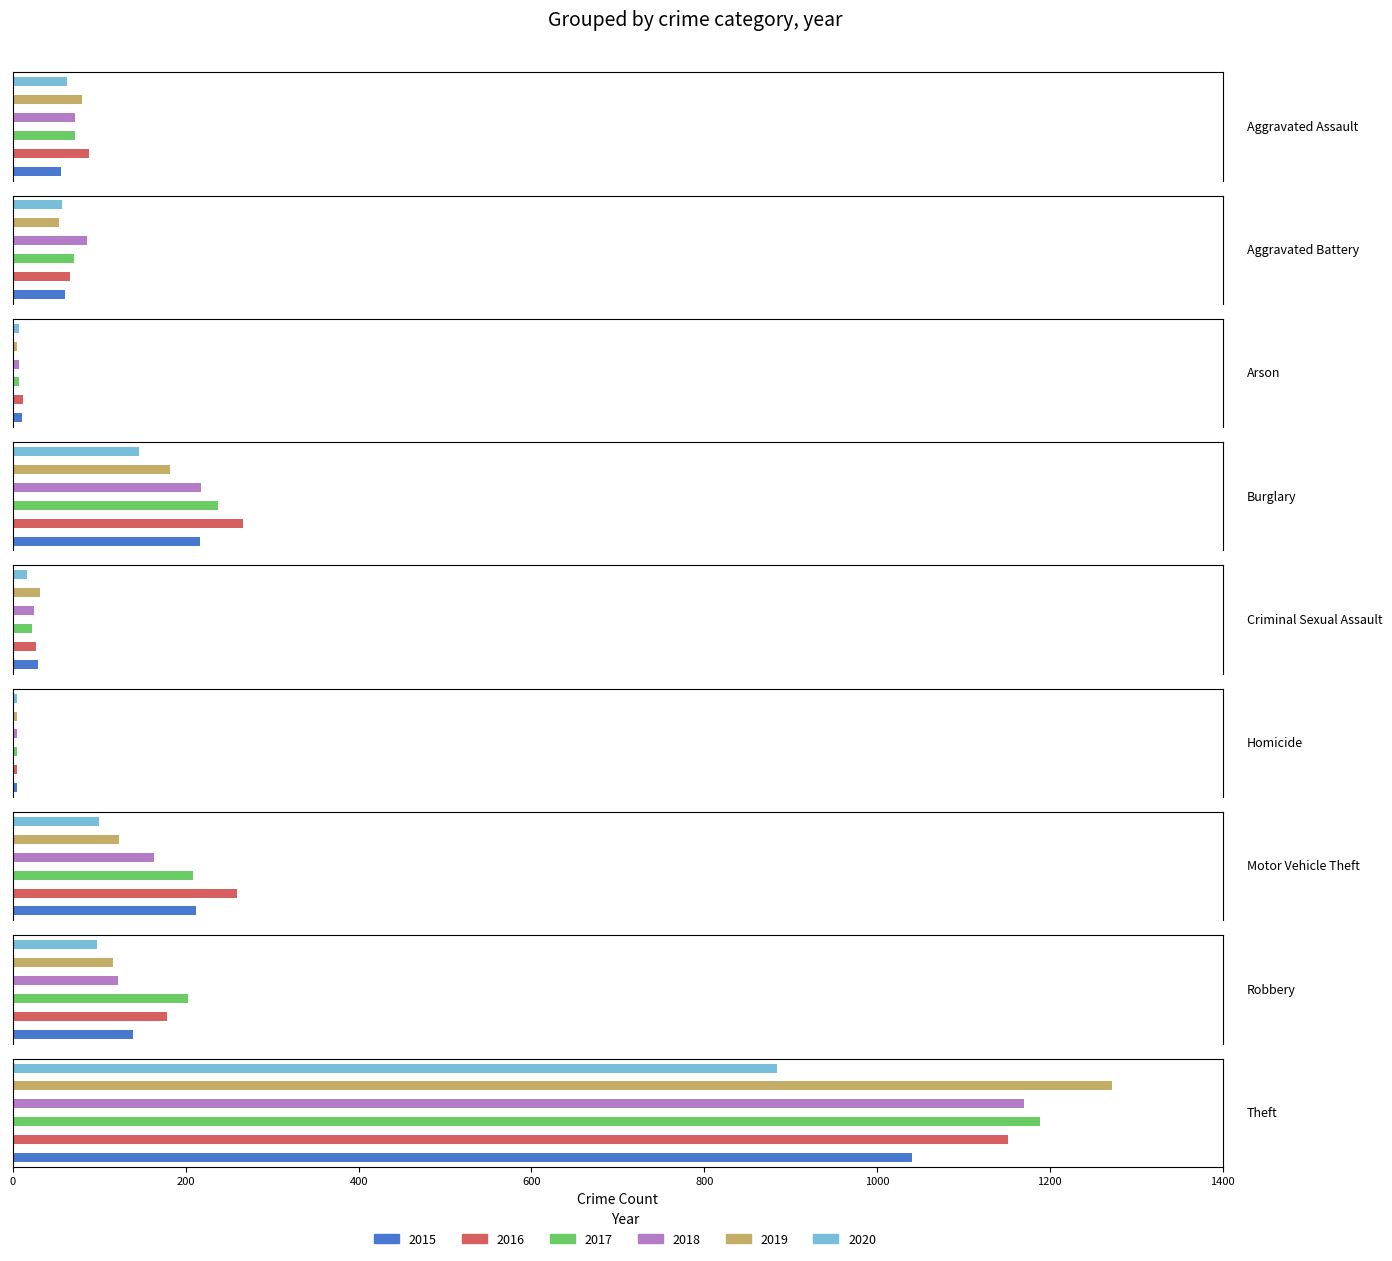

Rank the series by their maximum value, from highest to lowest.

2019, 2017, 2018, 2016, 2015, 2020